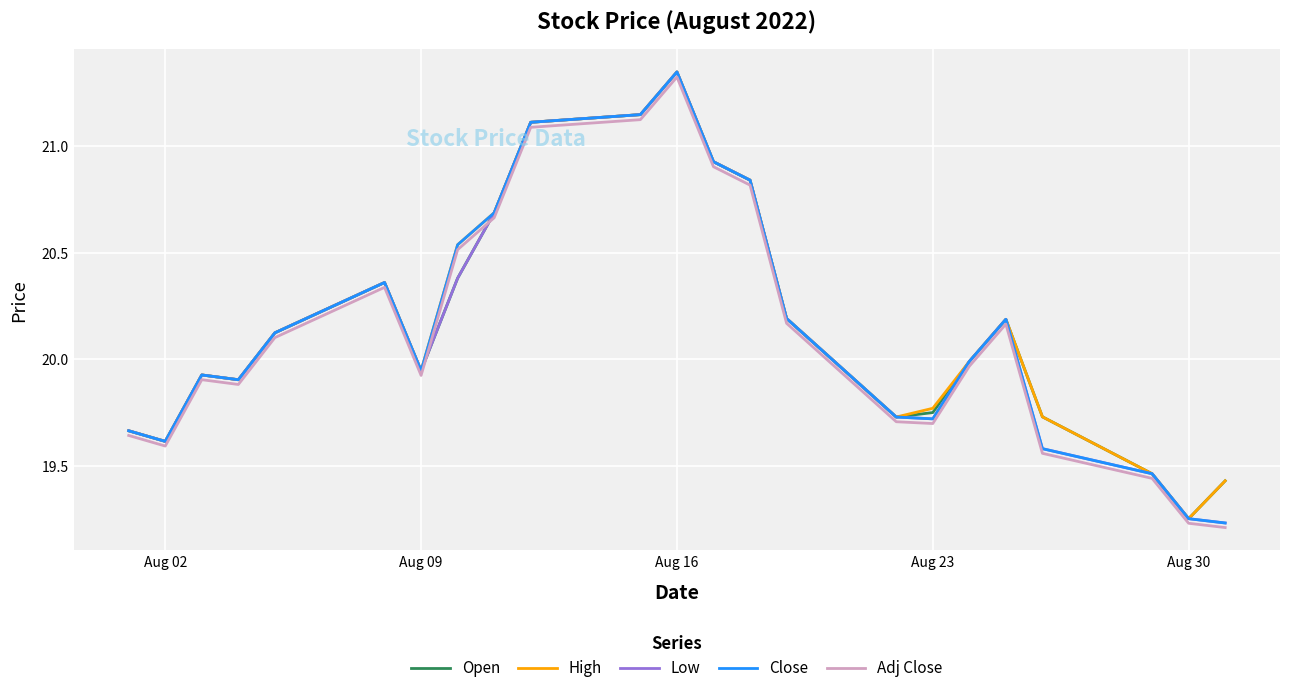

Reading left to right, what are all the values shown in this chart?

Open: 19.7	19.6	19.9	19.9	20.1	20.4	19.9	20.4	20.7	21.1	21.1	21.3	20.9	20.8	20.2	19.7	19.8	20.0	20.2	19.7	19.5	19.3	19.4
High: 19.7	19.6	19.9	19.9	20.1	20.4	19.9	20.5	20.7	21.1	21.1	21.3	20.9	20.8	20.2	19.7	19.8	20.0	20.2	19.7	19.5	19.3	19.4
Low: 19.7	19.6	19.9	19.9	20.1	20.4	19.9	20.4	20.7	21.1	21.1	21.3	20.9	20.8	20.2	19.7	19.7	20.0	20.2	19.6	19.5	19.3	19.2
Close: 19.7	19.6	19.9	19.9	20.1	20.4	19.9	20.5	20.7	21.1	21.1	21.3	20.9	20.8	20.2	19.7	19.7	20.0	20.2	19.6	19.5	19.3	19.2
Adj Close: 19.6	19.6	19.9	19.9	20.1	20.3	19.9	20.5	20.7	21.1	21.1	21.3	20.9	20.8	20.2	19.7	19.7	20.0	20.2	19.6	19.4	19.2	19.2